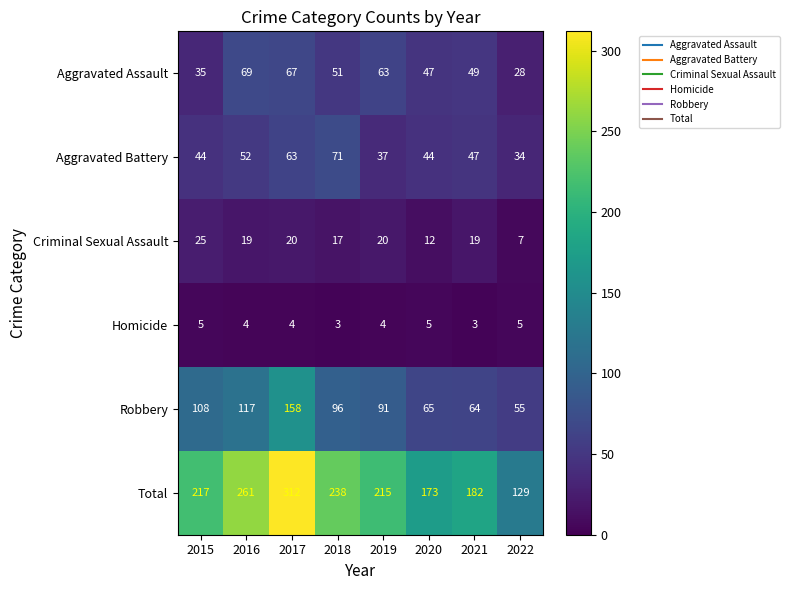

What is the maximum value shown in the chart?

312